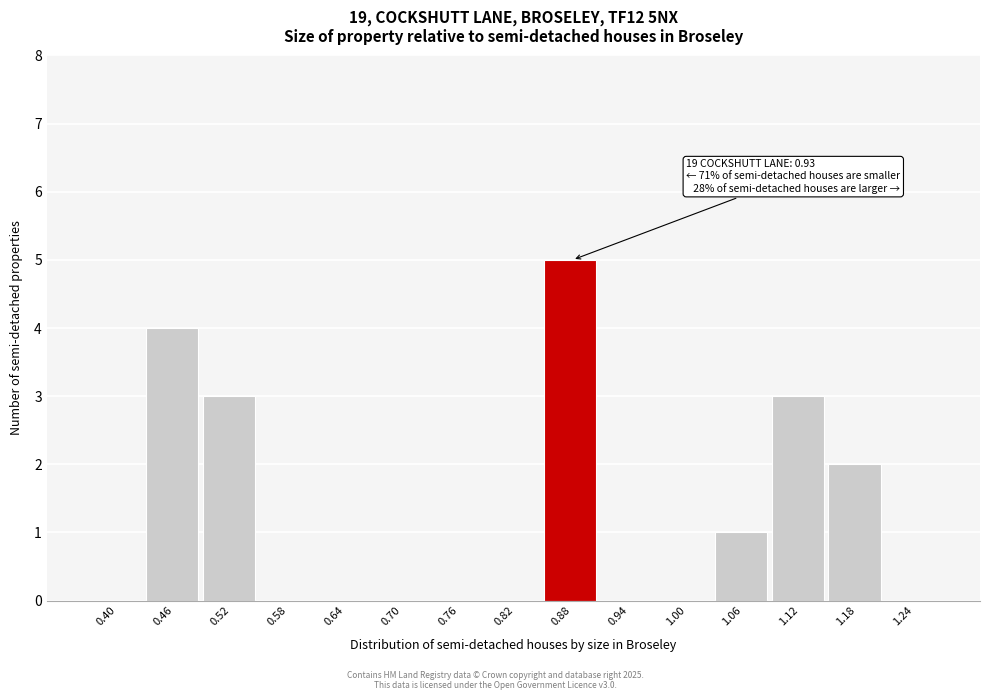

Reading right to left, what are all the values shown in this chart?

1.24=0	1.18=2	1.12=3	1.06=1	1.00=0	0.94=0	0.88=5	0.82=0	0.76=0	0.70=0	0.64=0	0.58=0	0.52=3	0.46=4	0.40=0